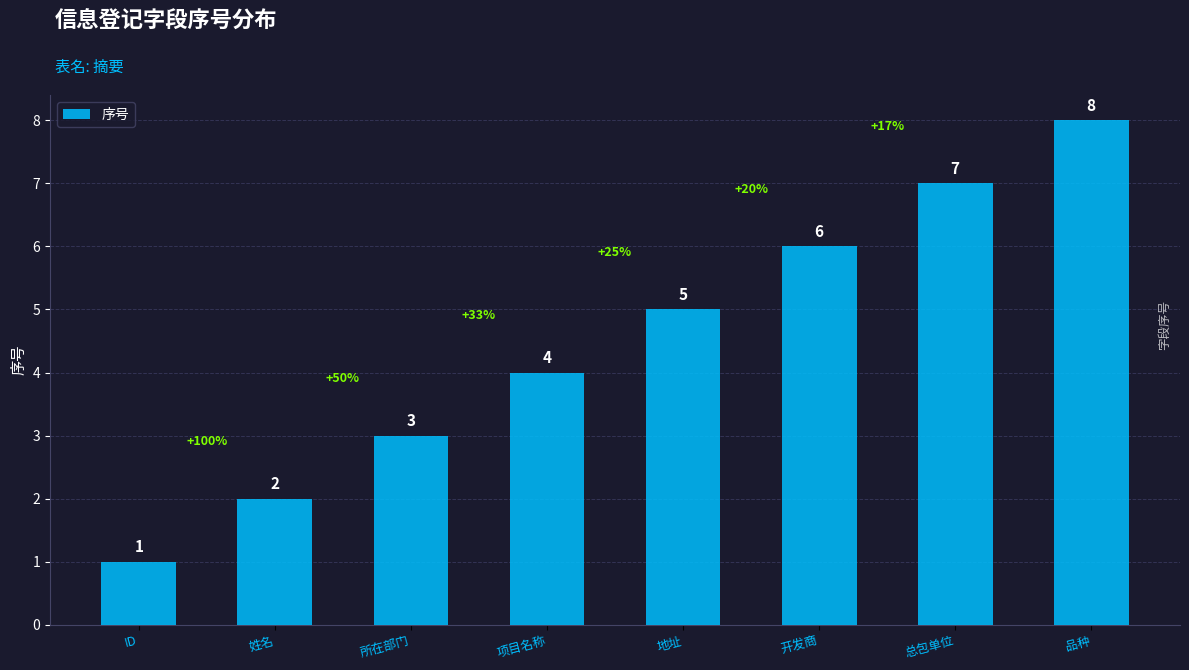

What is the approximate value at 品种?

8